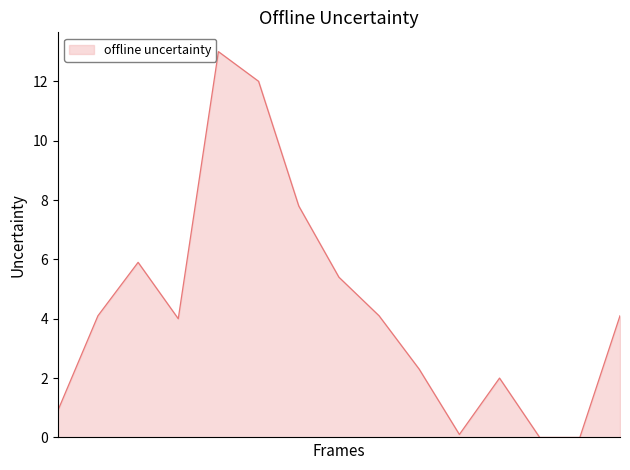

What is the maximum value shown in the chart?

13.0